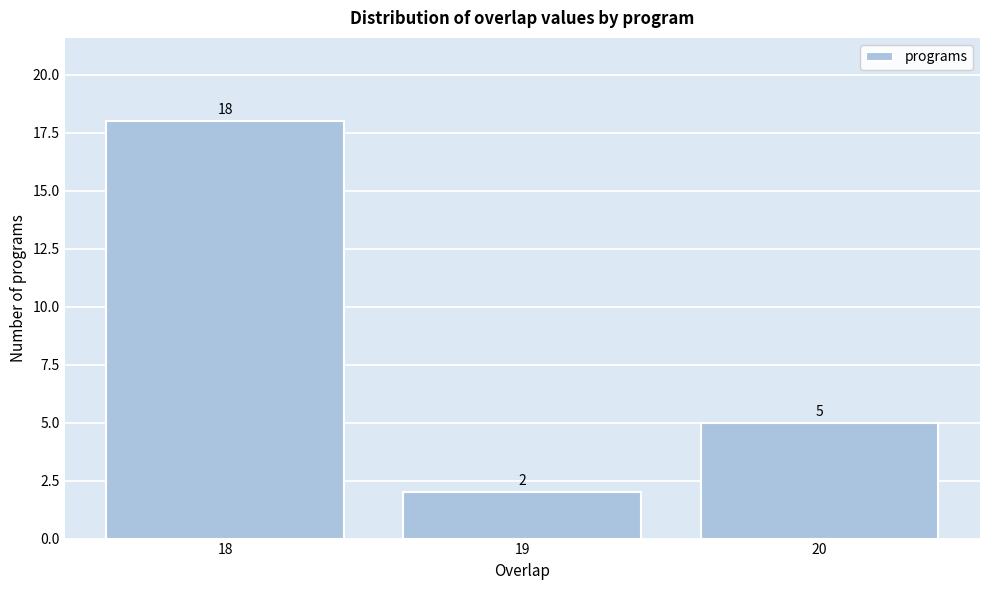

Over which range of the x-axis is the bar tallest?

17.5 to 18.5